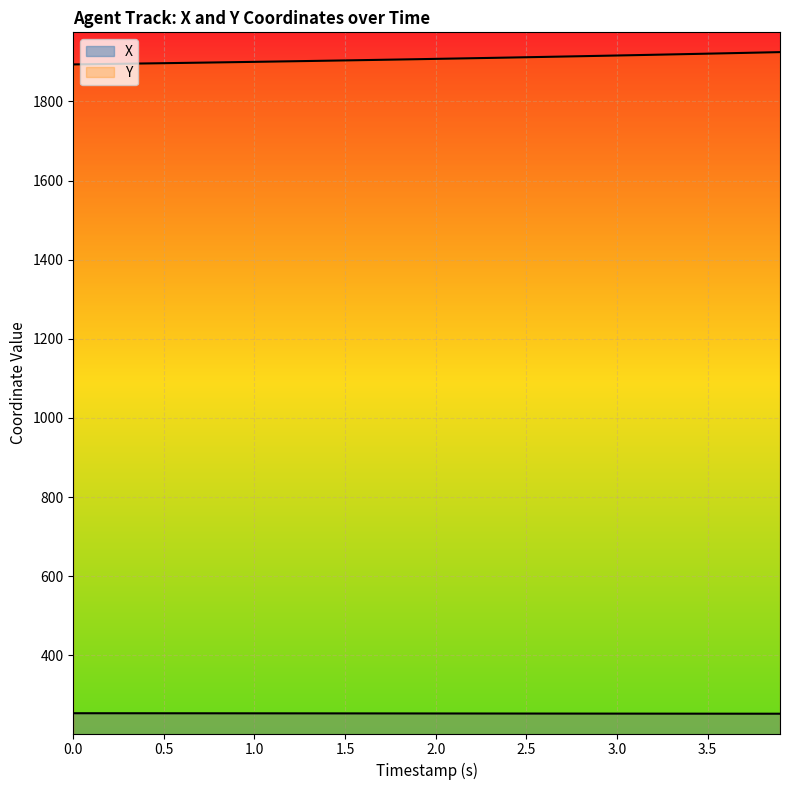

What is the label of the 27th point from the left?

2.6